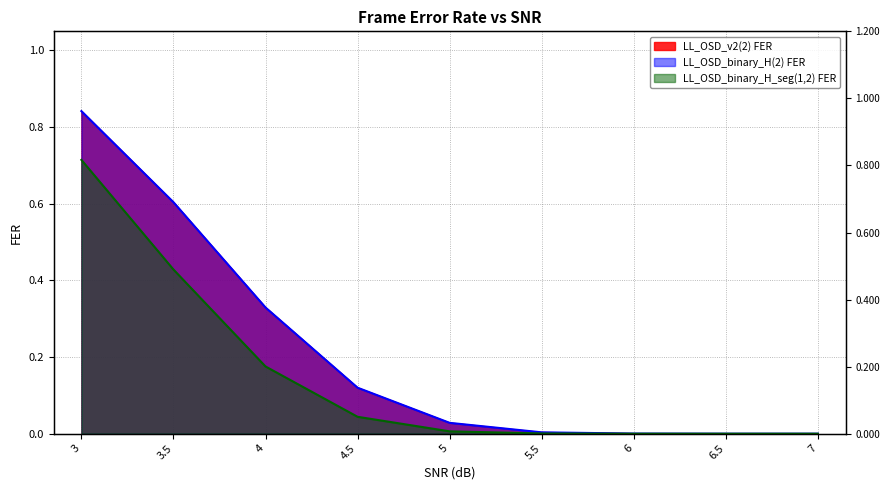

Is the value of LL_OSD_v2(2) FER at 5.5 greater than the value of LL_OSD_binary_H(2) FER at 3?

No